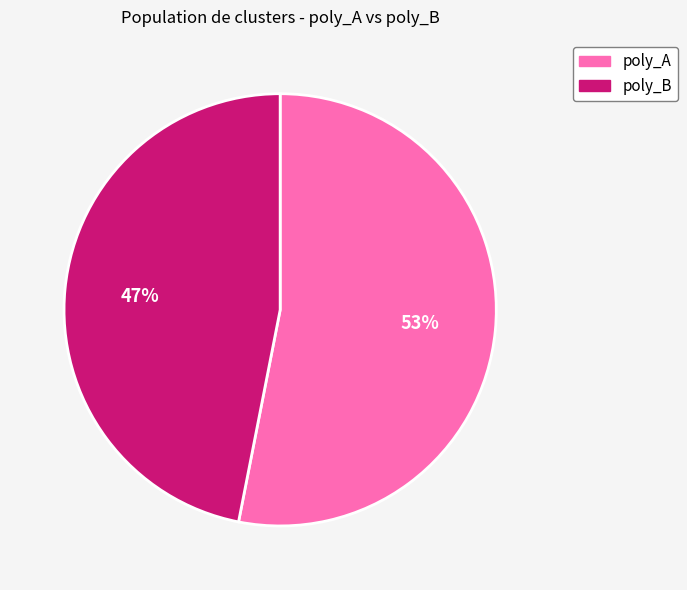

Which slice represents more than half of the pie?

poly_A